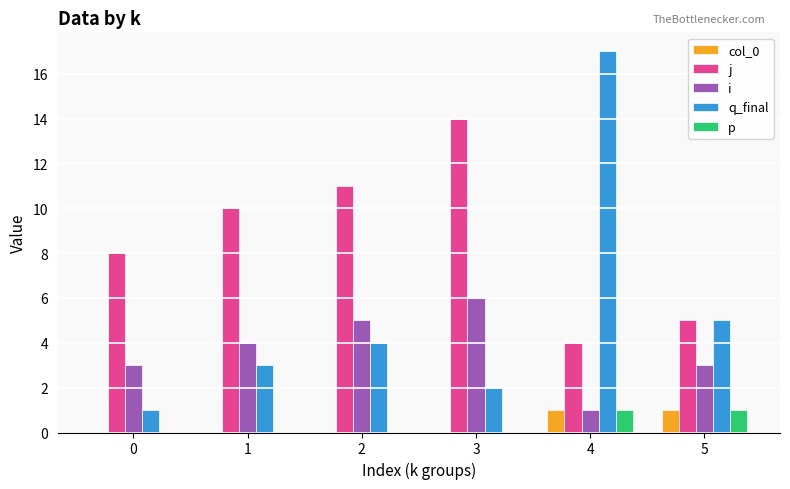

What are all the series names shown in the legend?

col_0, j, i, q_final, p